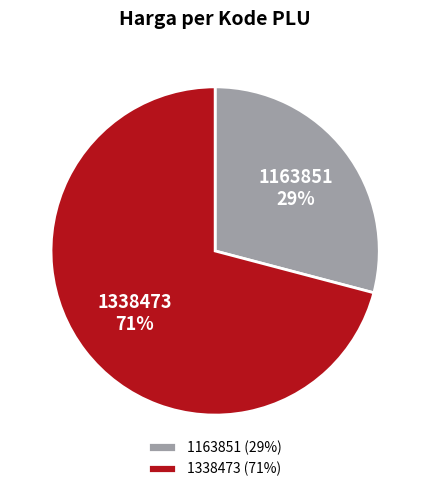

How many segments does this pie chart have?

2